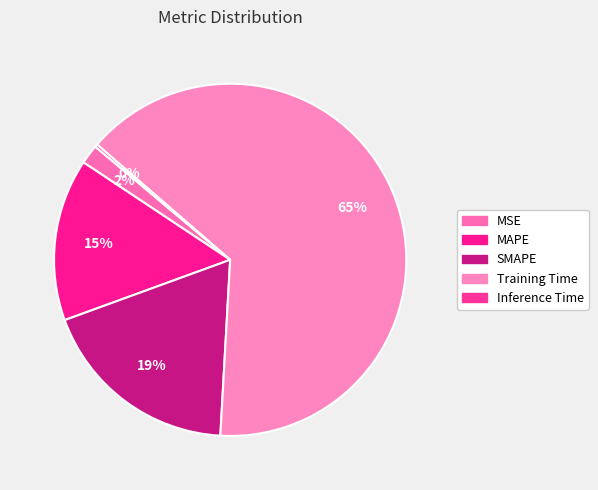

What is the change in value from MSE to SMAPE?

+0.4